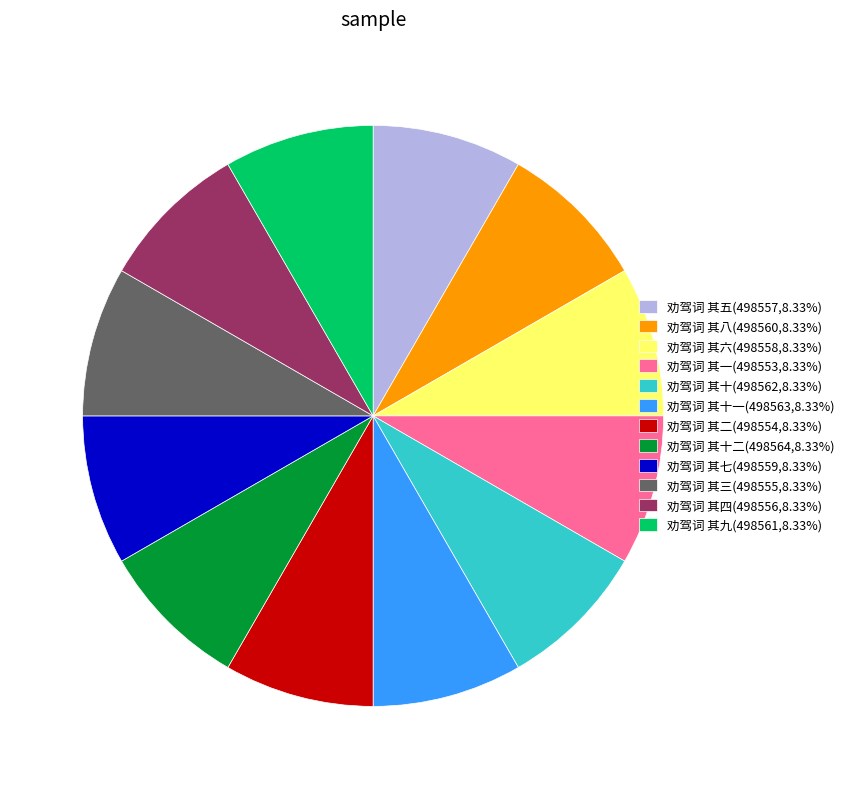

Combined, do 劝驾词 其四(498556,8.33%) and 劝驾词 其八(498560,8.33%) account for over 50%?

No